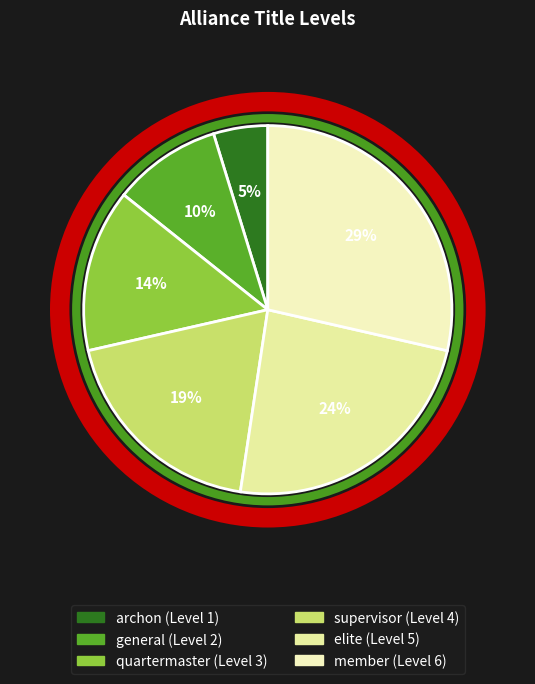

Count the number of slices in the pie.

6